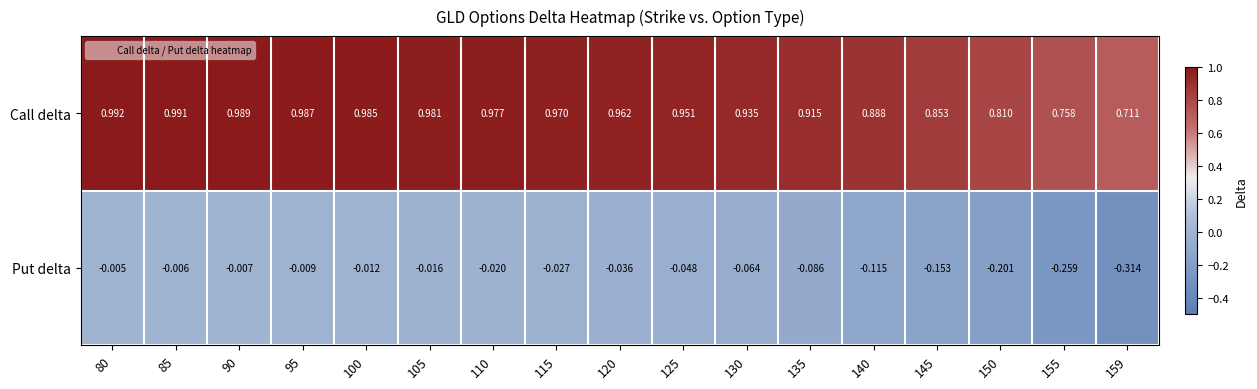

Is the value of Call delta at 95 greater than the value of Put delta at 140?

Yes